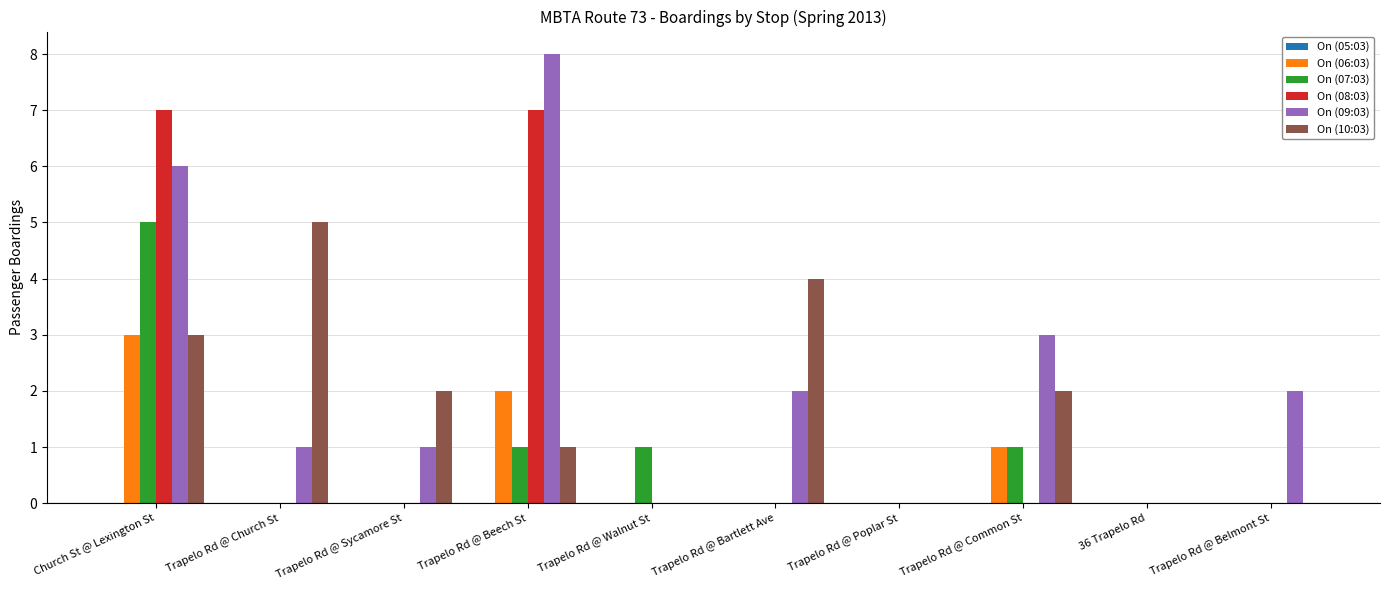

At which category is the sum across all series the highest?

Church St @ Lexington St